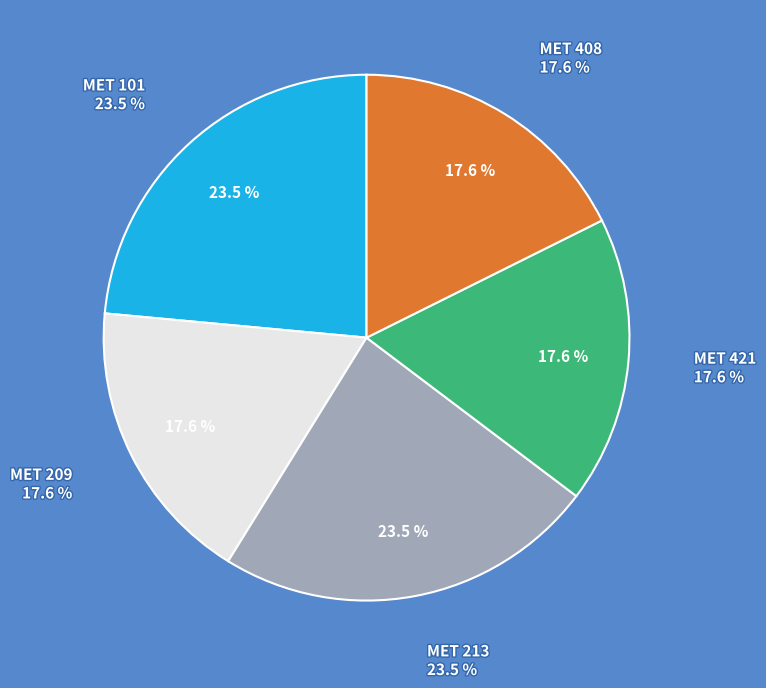

To the nearest percent, what is the difference between the largest and smallest slice percentages?

6%